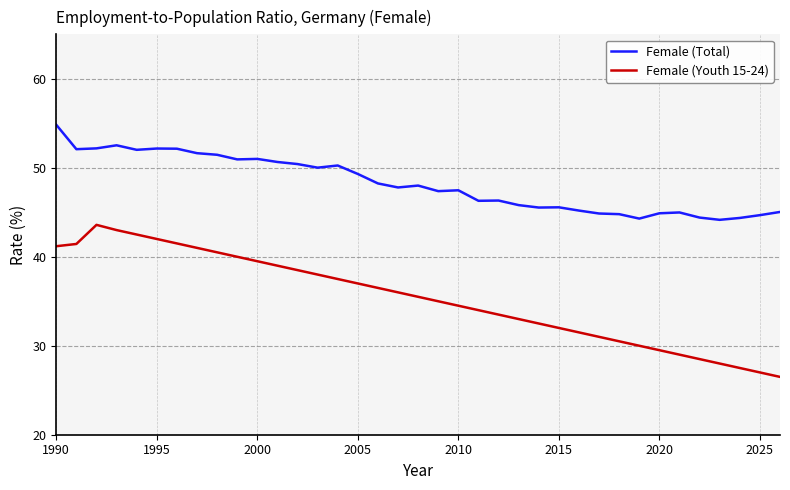

True or false: Female (Youth 15-24) and Female (Total) intersect in this chart.

False